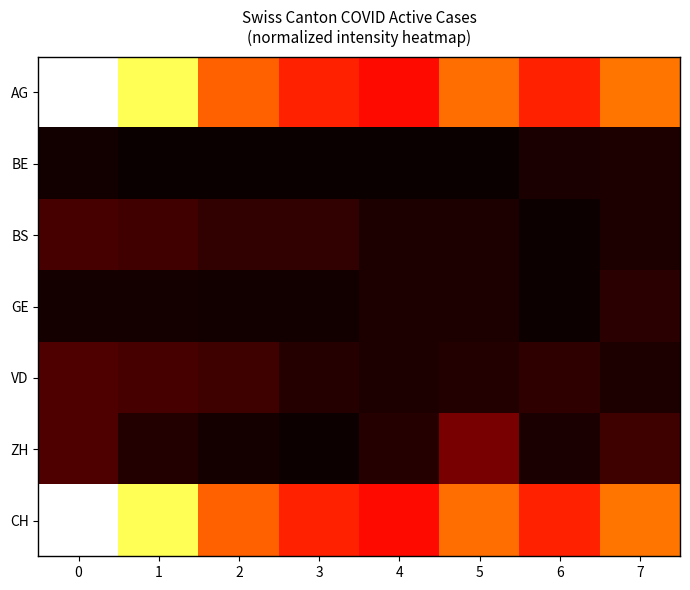

Rank the series by their maximum value, from highest to lowest.

AG, CH, ZH, VD, BS, GE, BE